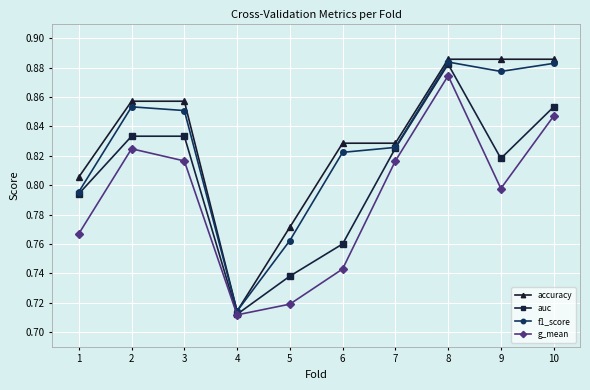

At which label does g_mean reach its peak?

8